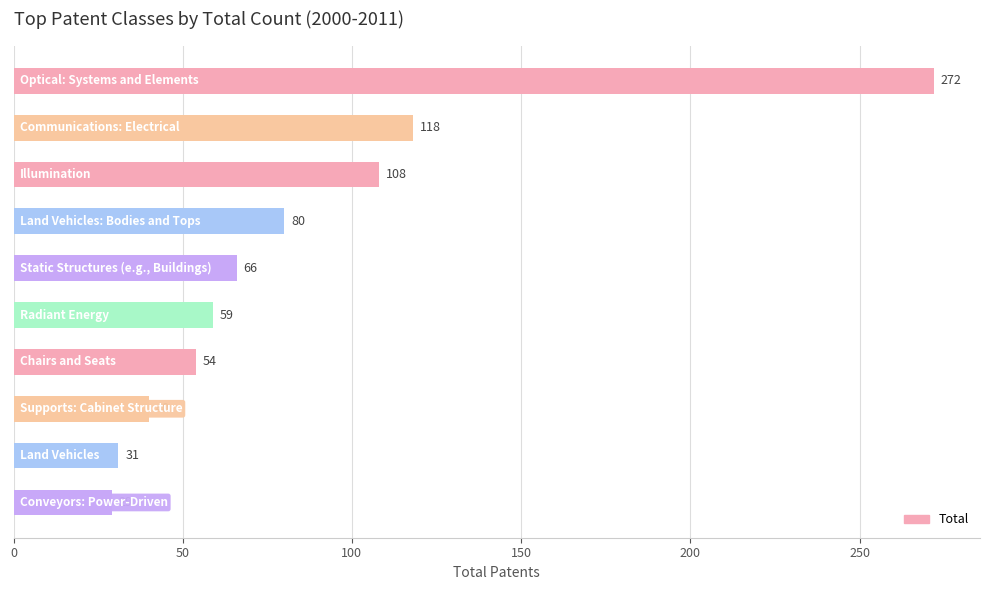

What is the value of the 4th bar from the top?

80